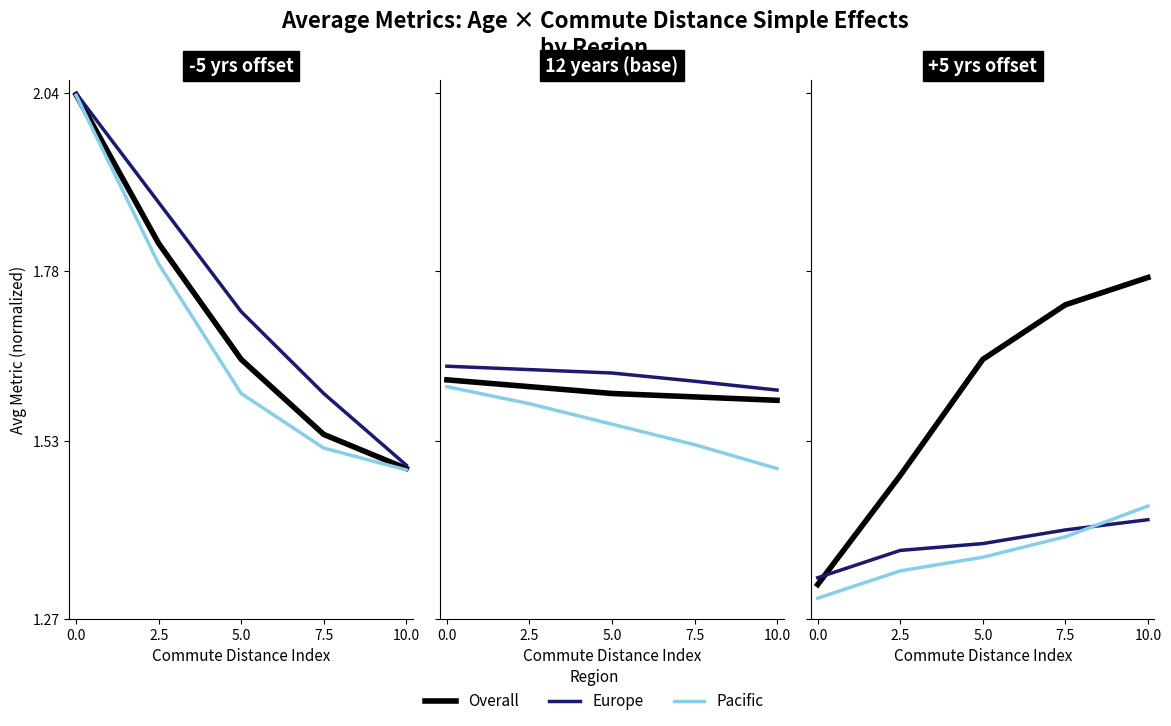

List the labels in order of Europe value, largest first.

10.0, 7.5, 5.0, 2.5, 0.0